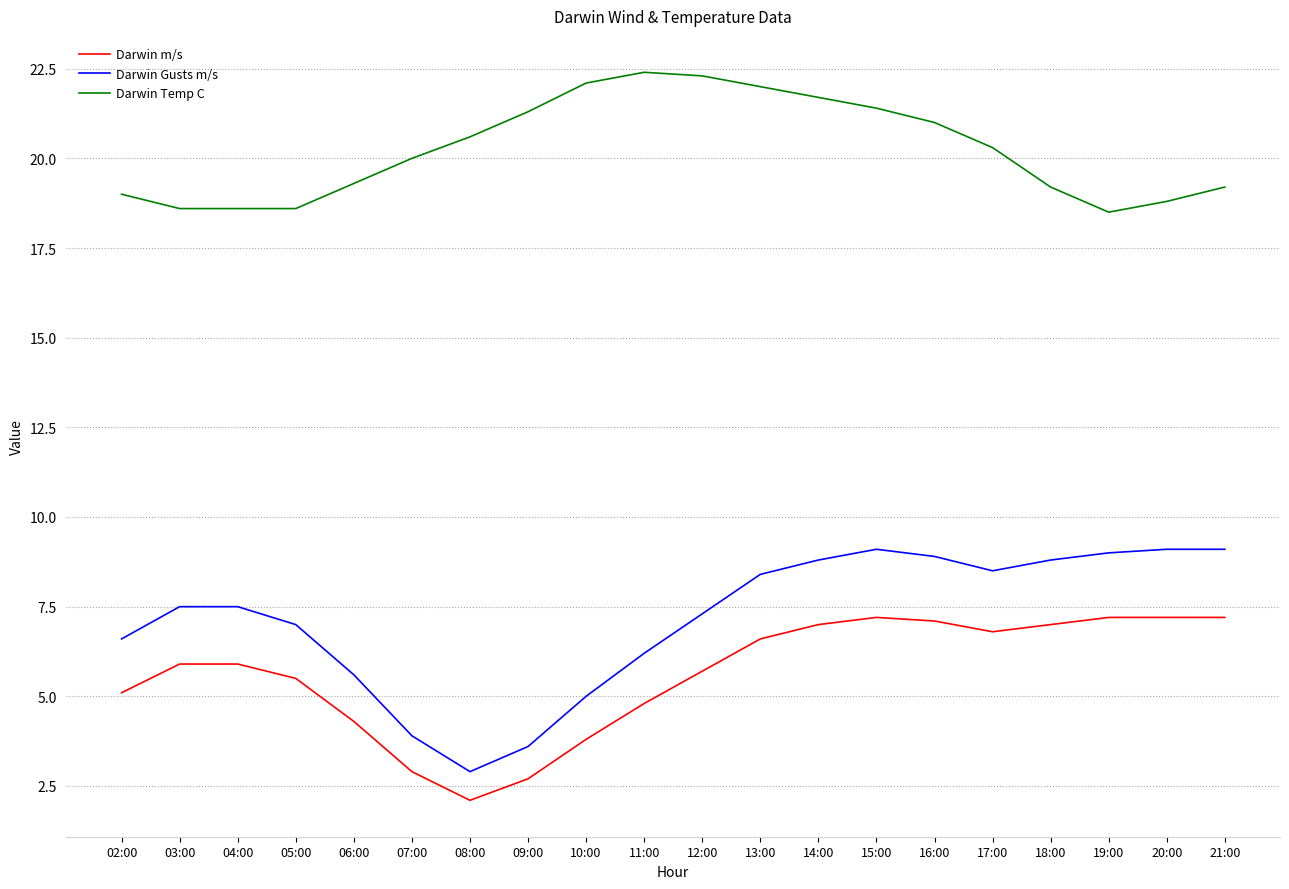

What is the difference between the highest and lowest values at 08:00?

18.5